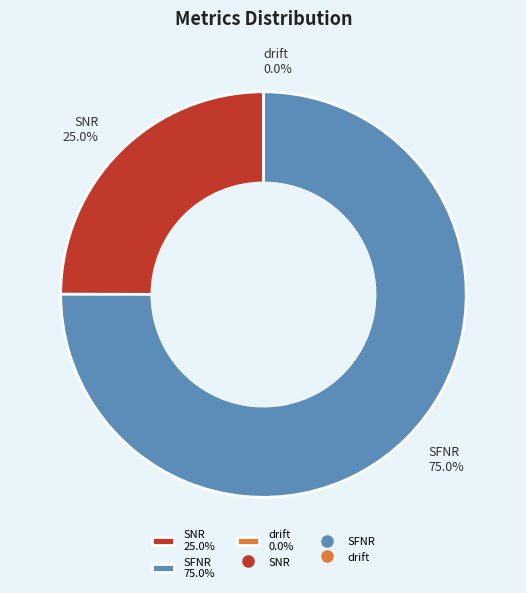

Is there any slice that represents more than half of the pie?

Yes